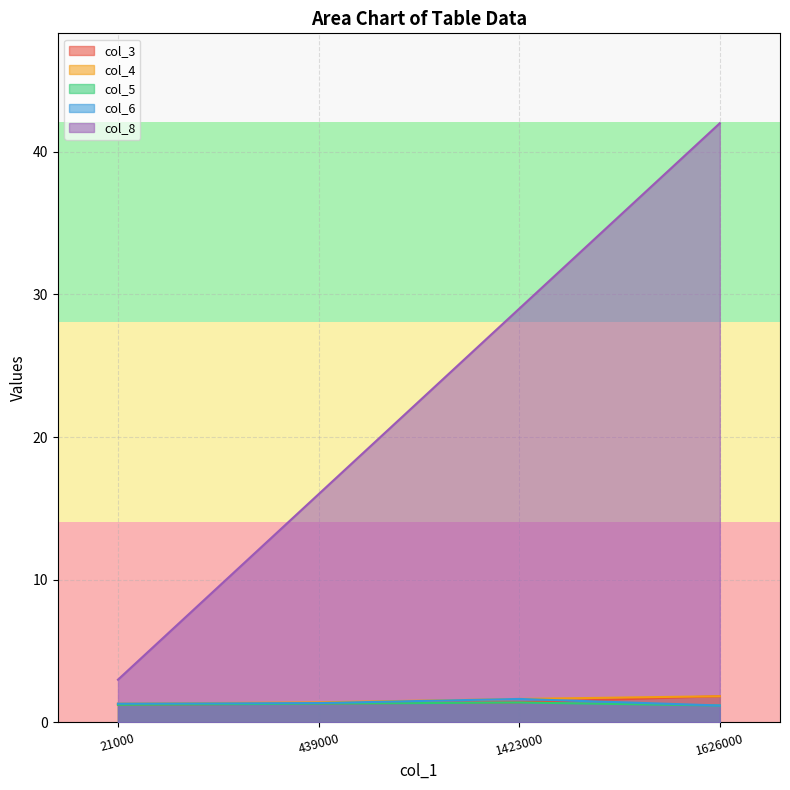

Which has a higher value, 1626000 or 439000?

1626000